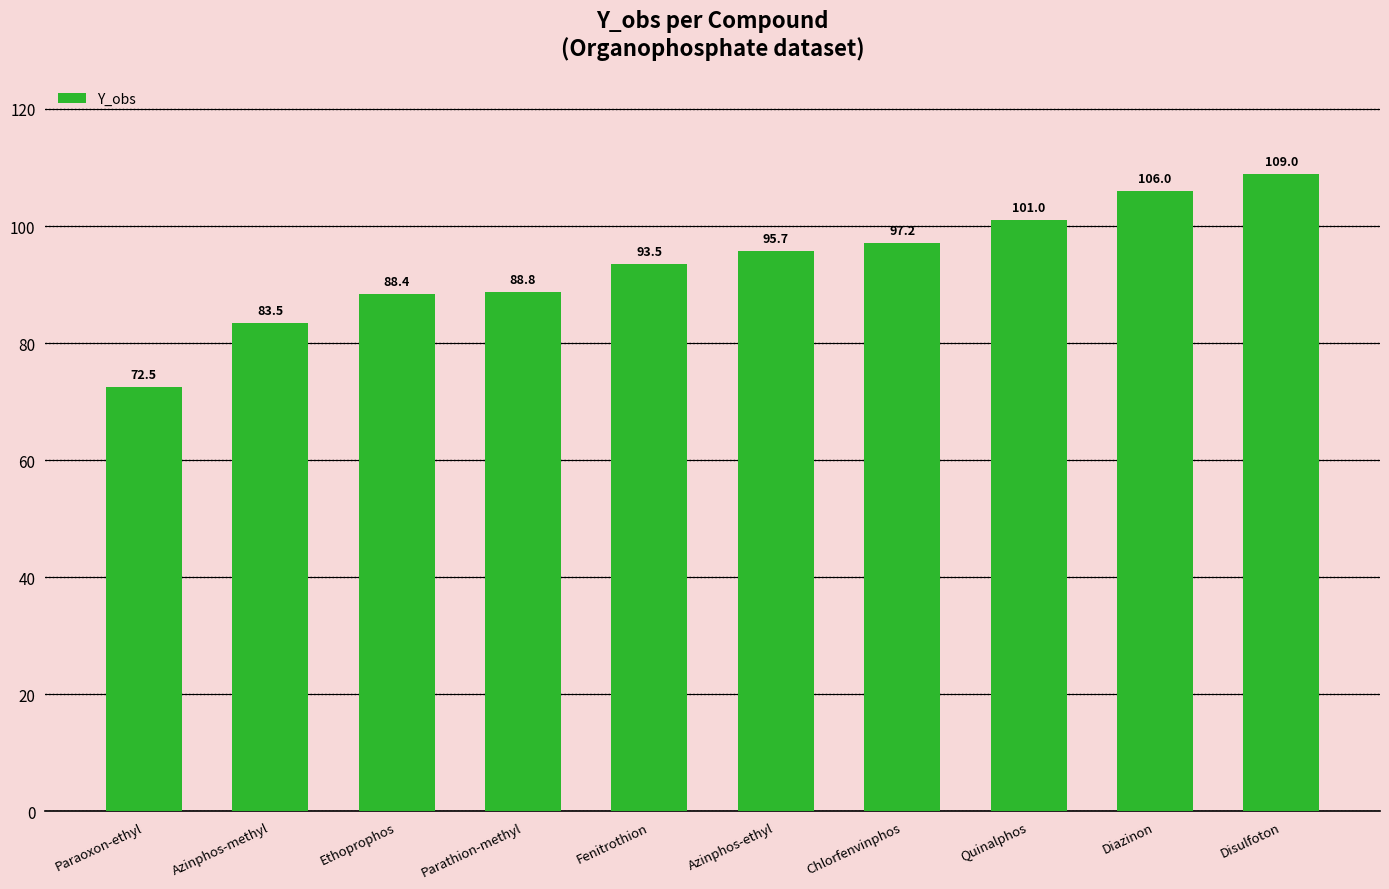

Which label corresponds to the smallest value in the chart?

Paraoxon-ethyl